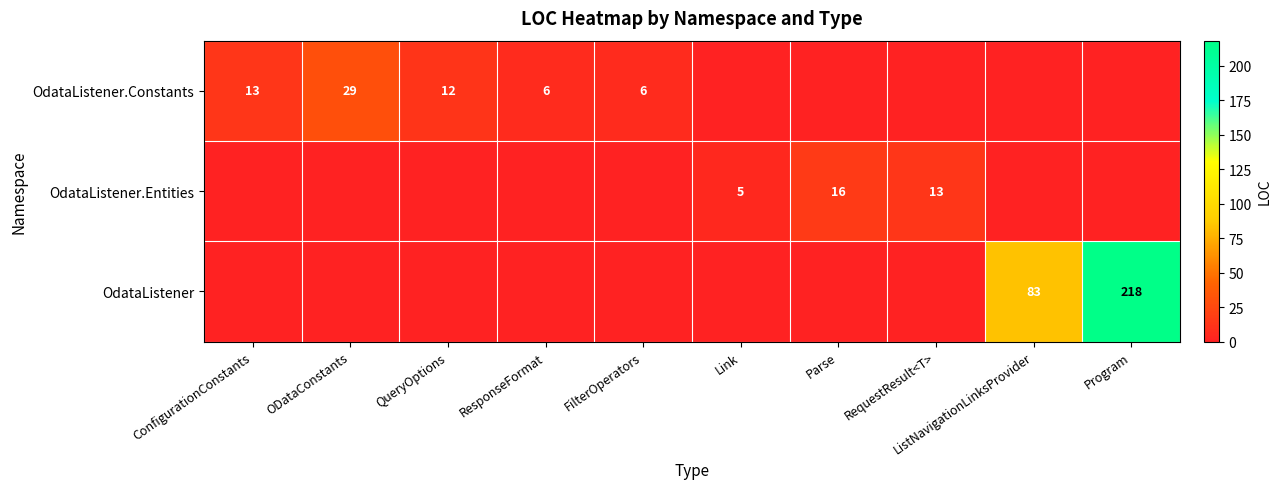

Is it true that OdataListener.Constants equals 29 at ODataConstants?

True